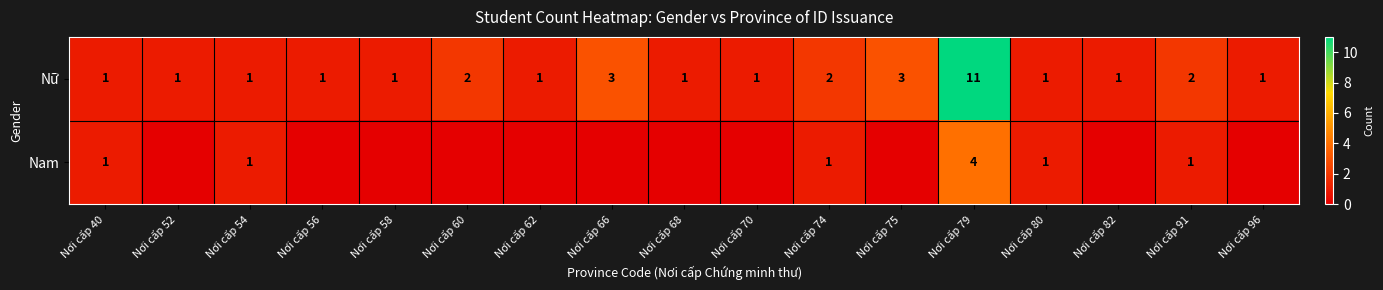

What is the difference between the maximum and minimum values in the Nữ series?

10